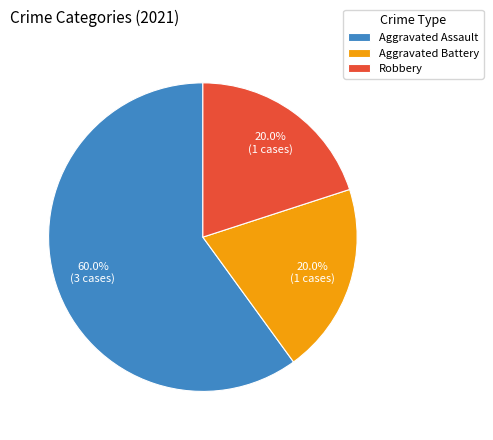

What is the ratio of the value at Aggravated Battery to the value at Aggravated Assault?

0.3